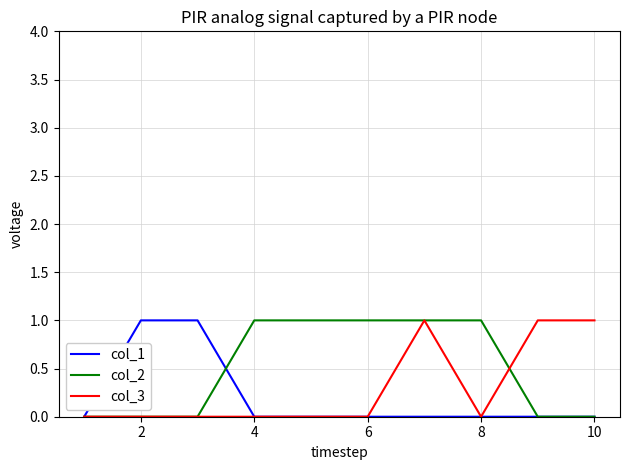

Which series has the largest total across all categories?

col_2